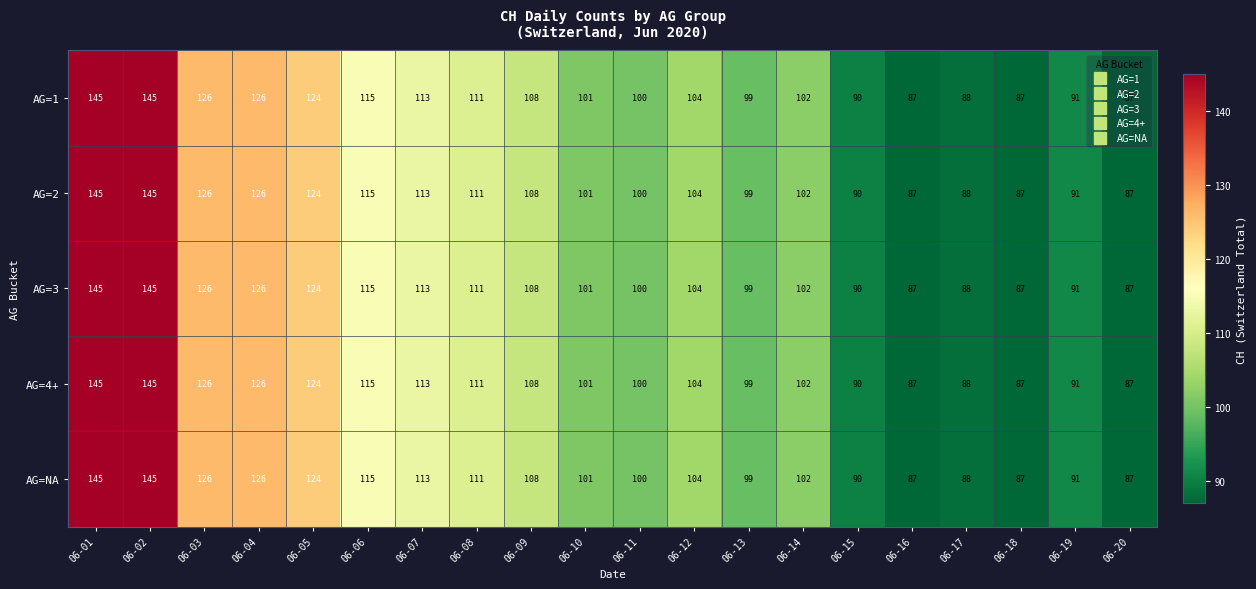

True or false: AG=4+ has a value of 242 at 06-01.

False